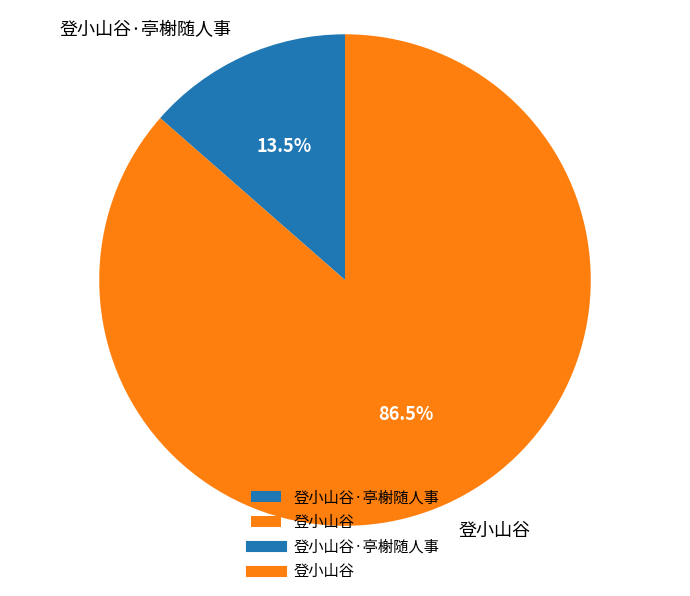

What is the smallest slice in the pie chart?

登小山谷·亭榭随人事